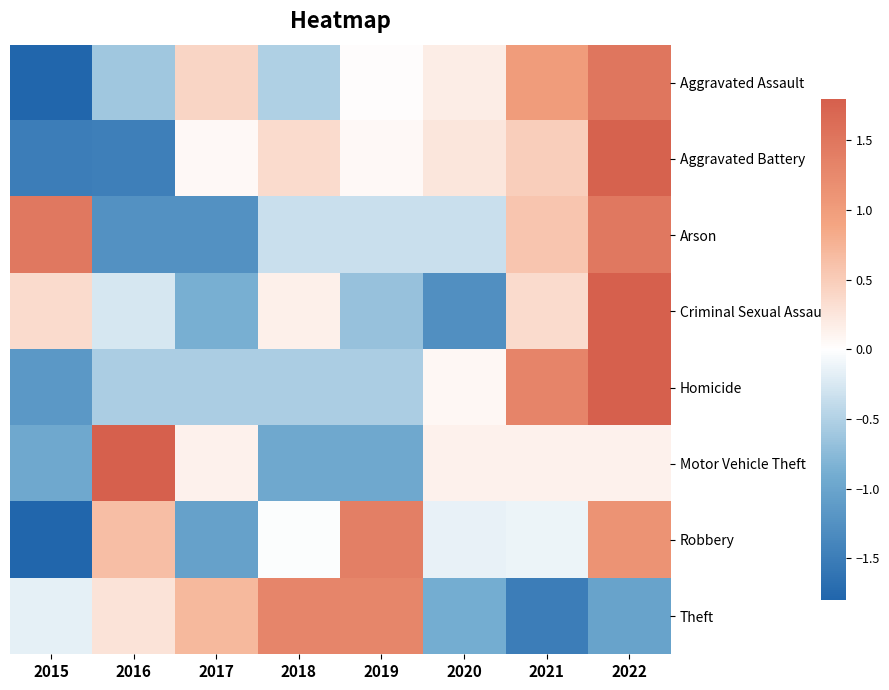

Reading right to left, extract all data points from this chart.

Aggravated Assault: 2022=1.5	2021=1.0	2020=0.2	2019=0.0	2018=-0.5	2017=0.4	2016=-0.6	2015=-2.0
Aggravated Battery: 2022=1.8	2021=0.5	2020=0.2	2019=0.1	2018=0.4	2017=0.1	2016=-1.5	2015=-1.5
Arson: 2022=1.5	2021=0.6	2020=-0.3	2019=-0.3	2018=-0.3	2017=-1.2	2016=-1.2	2015=1.5
Criminal Sexual Assault: 2022=2.2	2021=0.4	2020=-1.3	2019=-0.7	2018=0.2	2017=-0.9	2016=-0.3	2015=0.4
Homicide: 2022=1.9	2021=1.3	2020=0.1	2019=-0.5	2018=-0.5	2017=-0.5	2016=-0.5	2015=-1.2
Motor Vehicle Theft: 2022=0.1	2021=0.1	2020=0.1	2019=-0.9	2018=-0.9	2017=0.1	2016=2.3	2015=-0.9
Robbery: 2022=1.1	2021=-0.1	2020=-0.1	2019=1.4	2018=-0.0	2017=-1.0	2016=0.6	2015=-1.8
Theft: 2022=-1.0	2021=-1.5	2020=-0.9	2019=1.3	2018=1.3	2017=0.7	2016=0.3	2015=-0.2